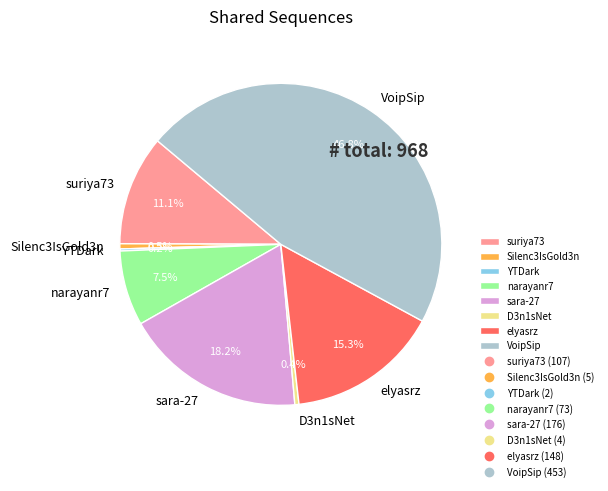

To the nearest percent, what percentage of the pie is VoipSip?

47%